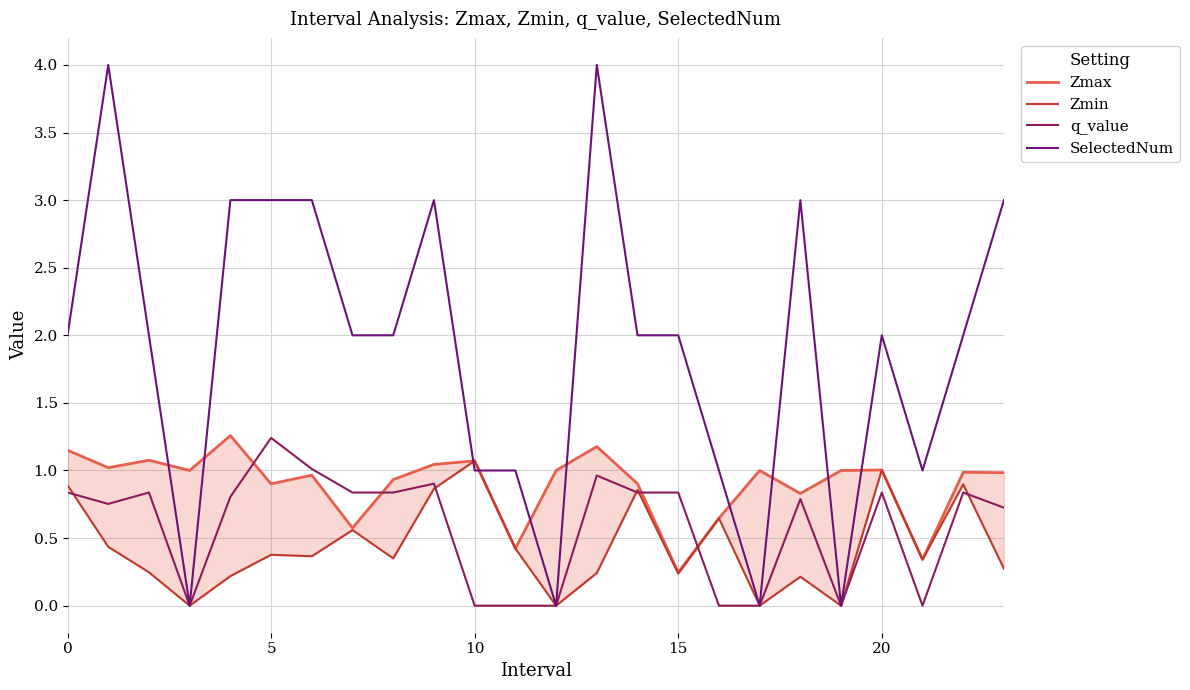

True or false: SelectedNum has more than 0 interior local peaks.

True